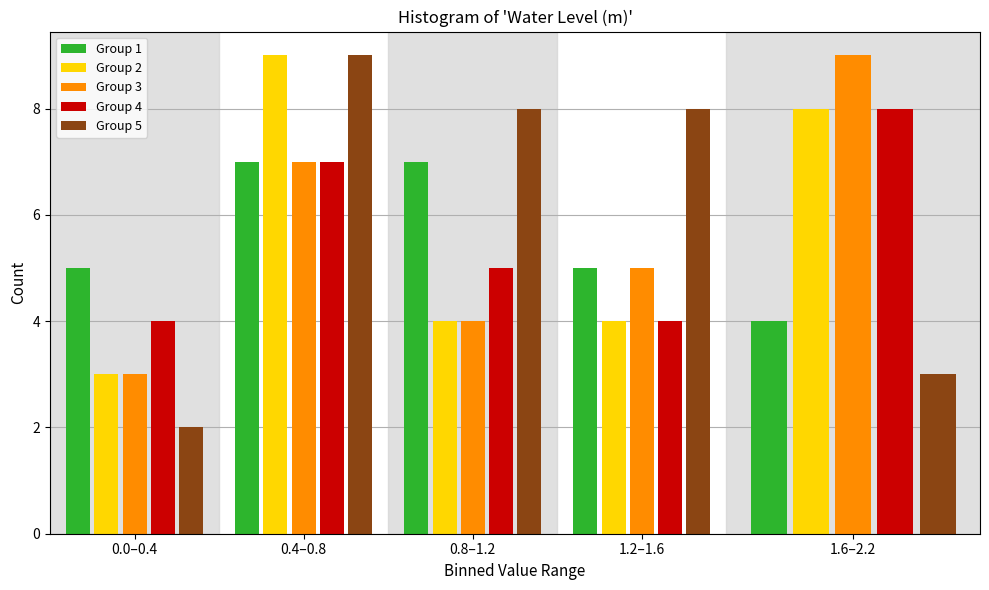

Reading left to right, transcribe all the data shown in this chart.

Group 1: 5	7	7	5	4
Group 2: 3	9	4	4	8
Group 3: 3	7	4	5	9
Group 4: 4	7	5	4	8
Group 5: 2	9	8	8	3